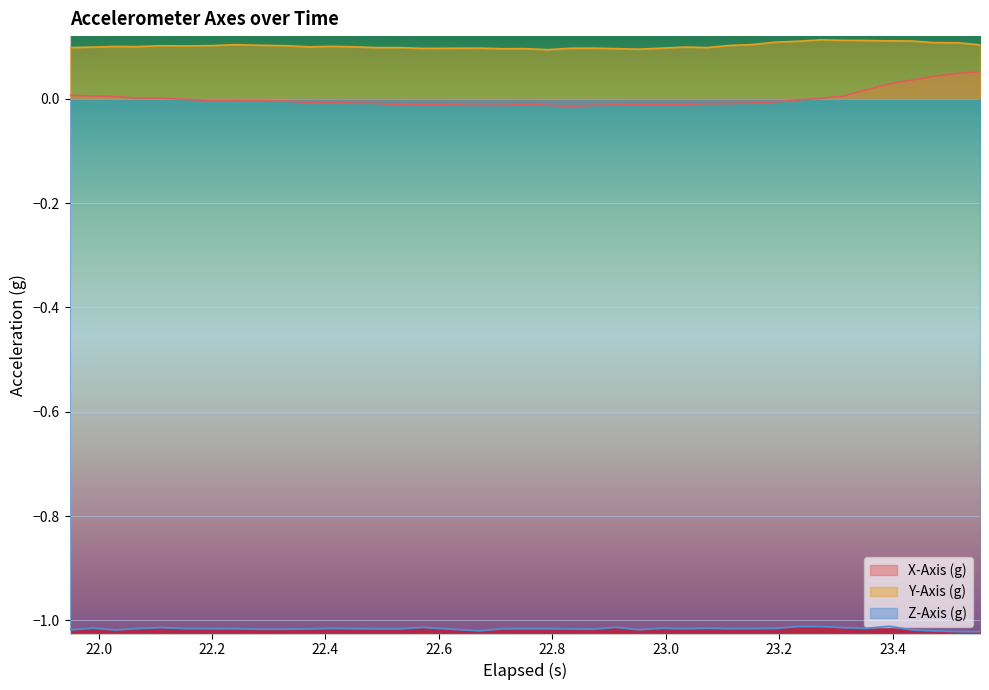

List the series in order of their peak value, lowest first.

Z-Axis (g), X-Axis (g), Y-Axis (g)